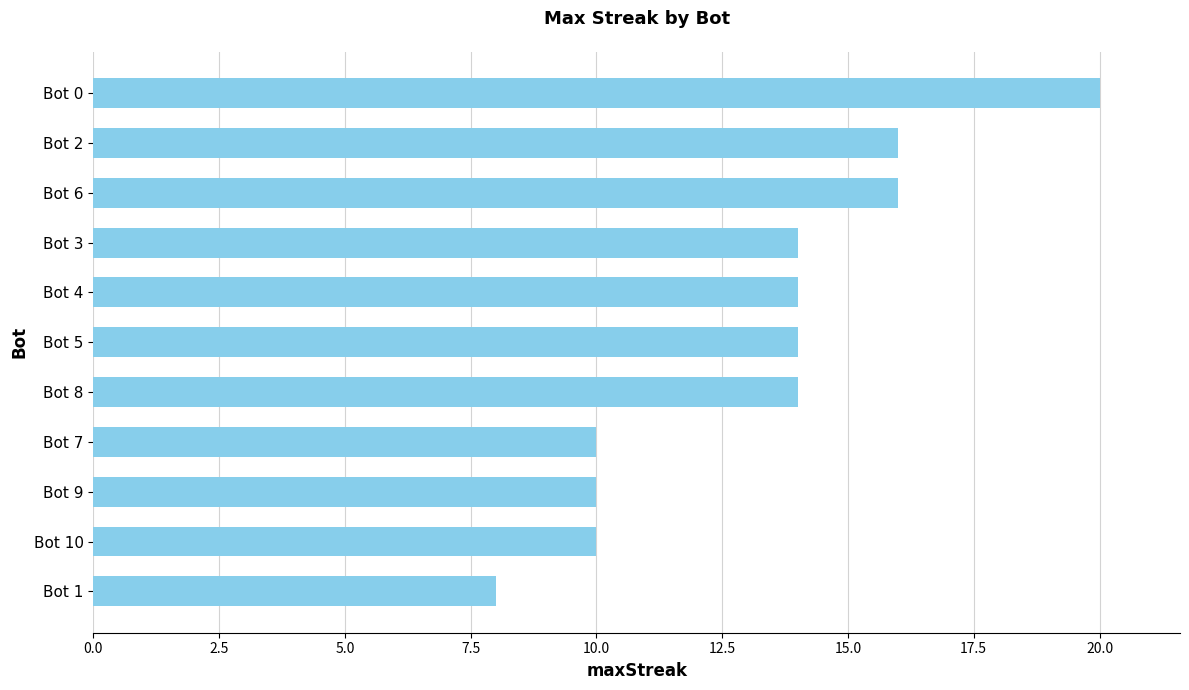

Reading bottom to top, what are all the values shown in this chart?

Bot 1=8	Bot 10=10	Bot 9=10	Bot 7=10	Bot 8=14	Bot 5=14	Bot 4=14	Bot 3=14	Bot 6=16	Bot 2=16	Bot 0=20